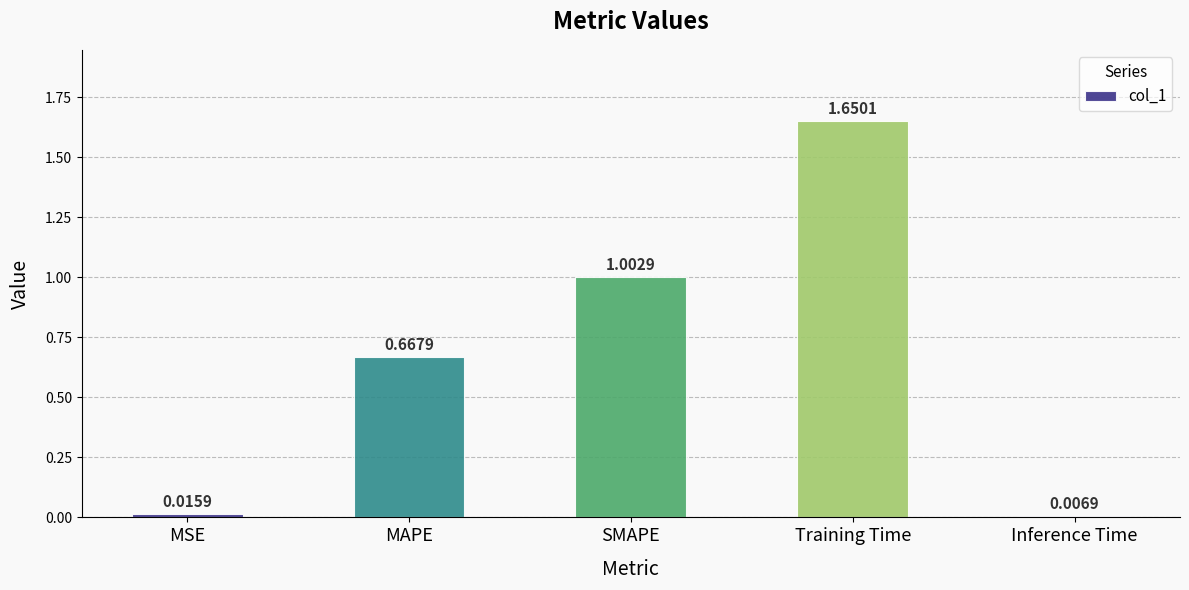

What is the label of the 5th bar from the left?

Inference Time